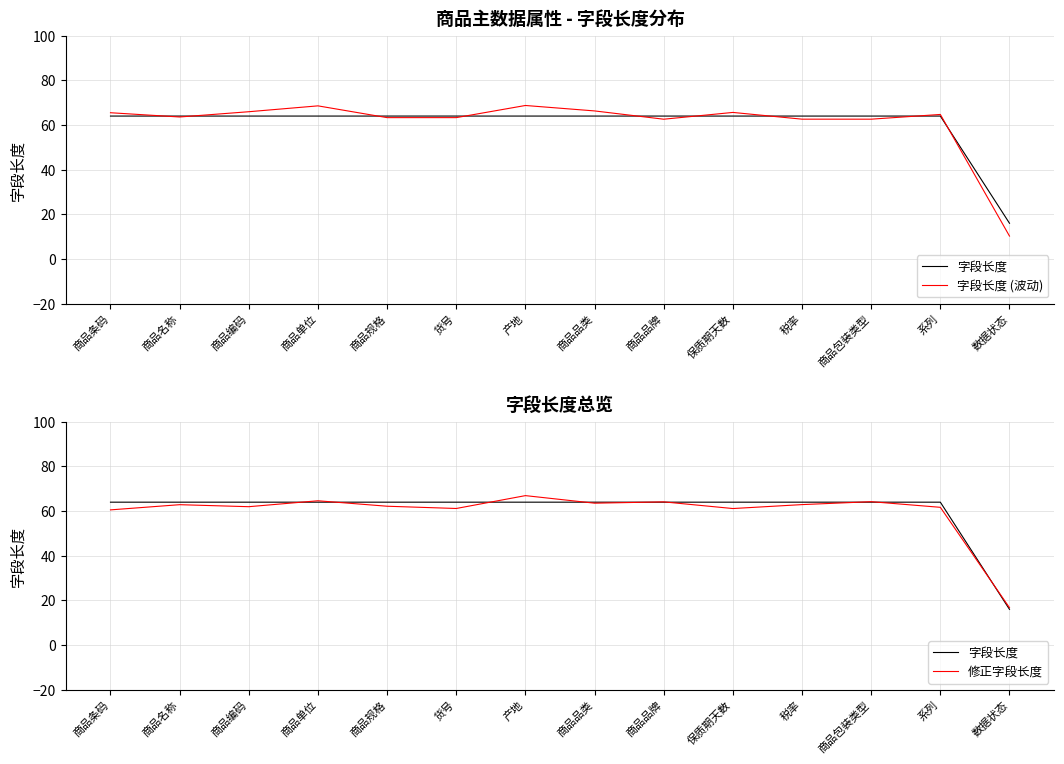

What is the average value of the 修正字段长度 series?

59.6